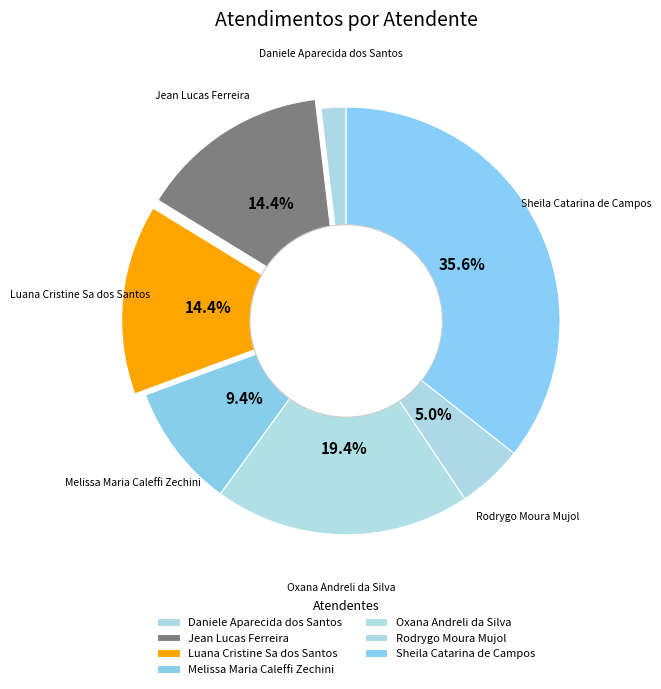

Rank the categories by value from highest to lowest.

Sheila Catarina de Campos, Oxana Andreli da Silva, Jean Lucas Ferreira, Luana Cristine Sa dos Santos, Melissa Maria Caleffi Zechini, Rodrygo Moura Mujol, Daniele Aparecida dos Santos